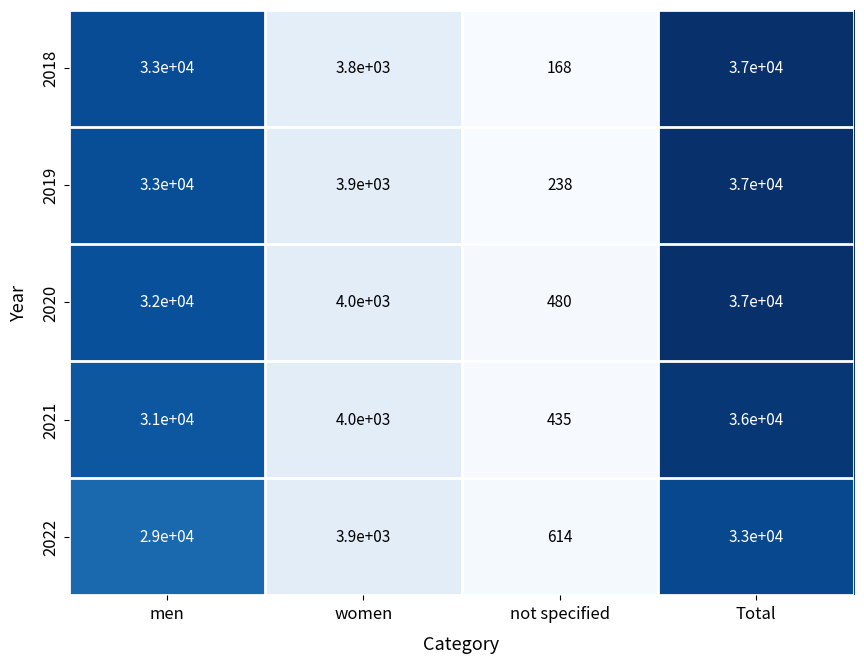

What is the difference between the 2018 values at women and men?

29200